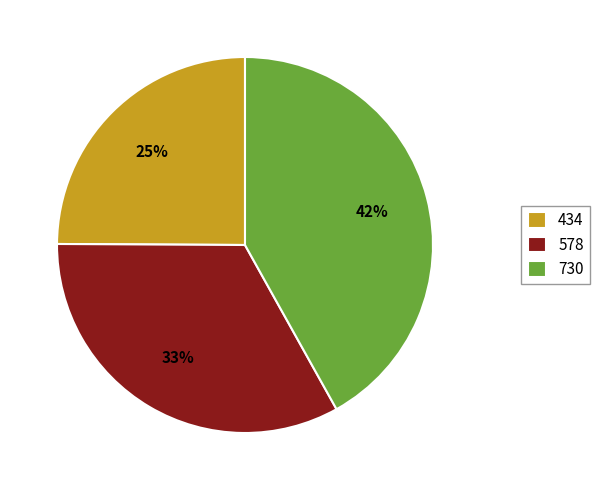

What is the ratio of the value at 578 to the value at 434?

1.3